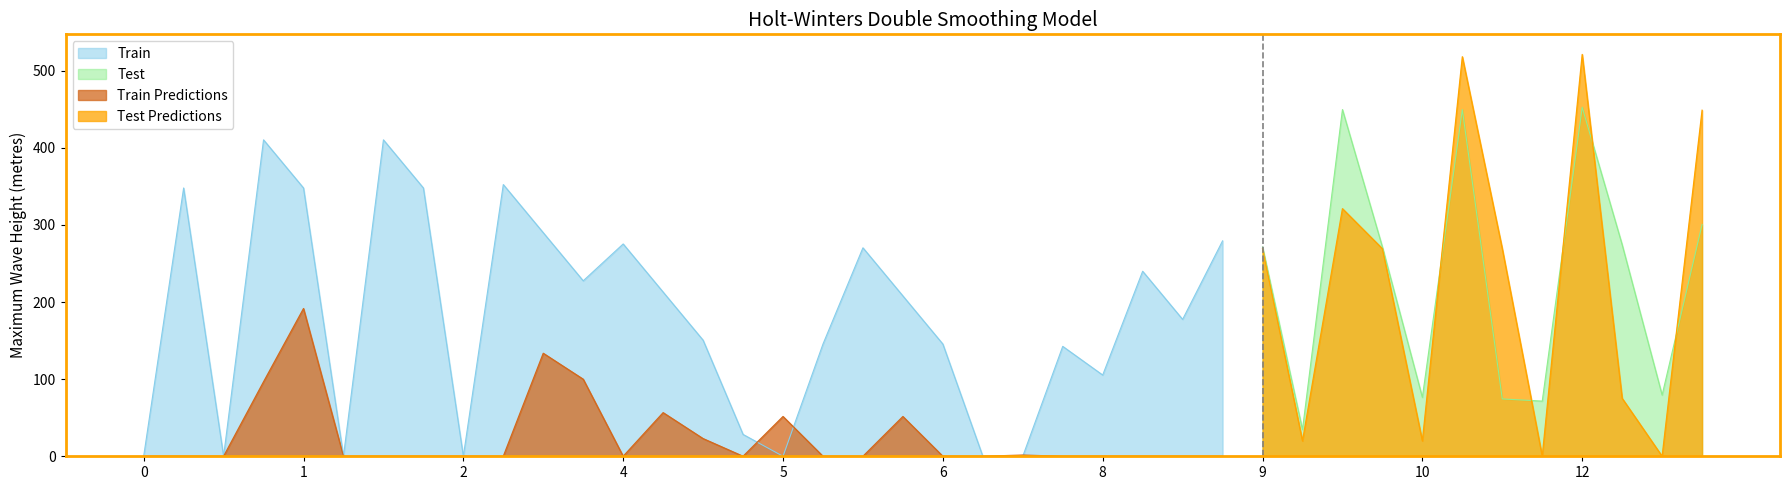

What is the highest value of the Train series?

410.3